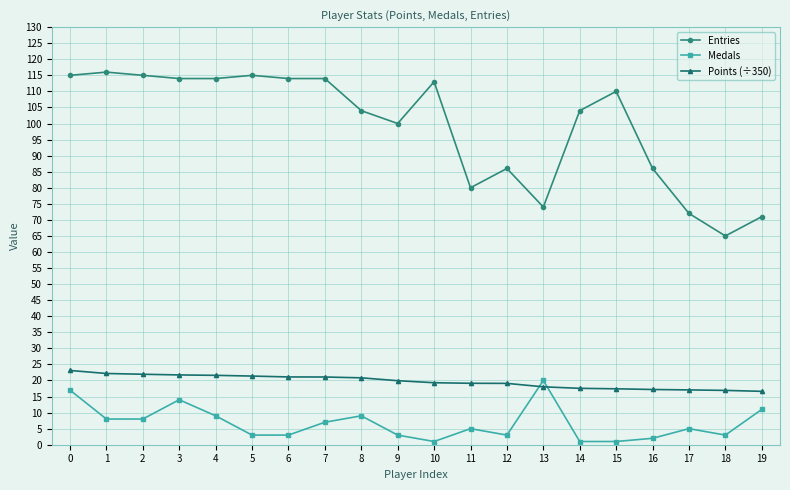

What is the difference between the maximum and minimum values in the Entries series?

51.0